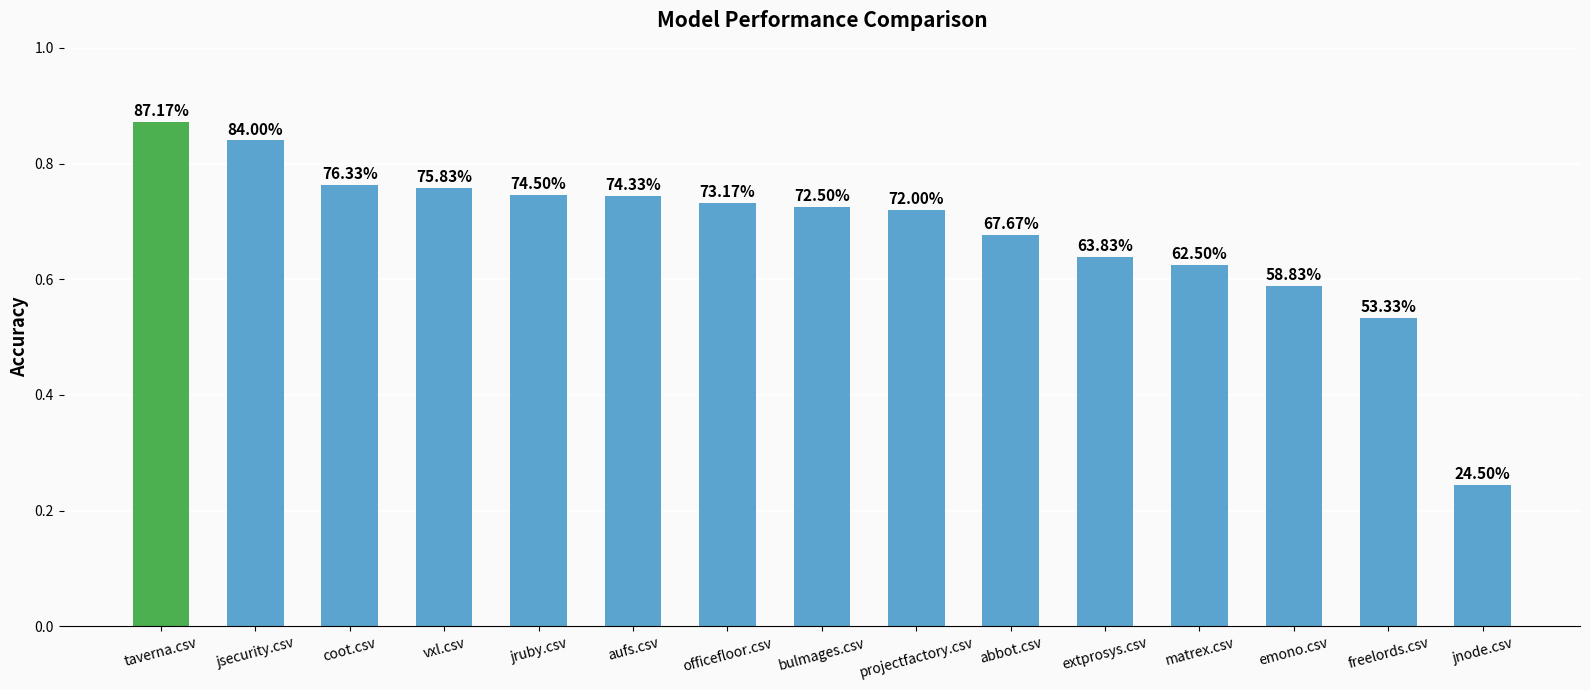

What is the value of the 11th bar from the left?

0.6